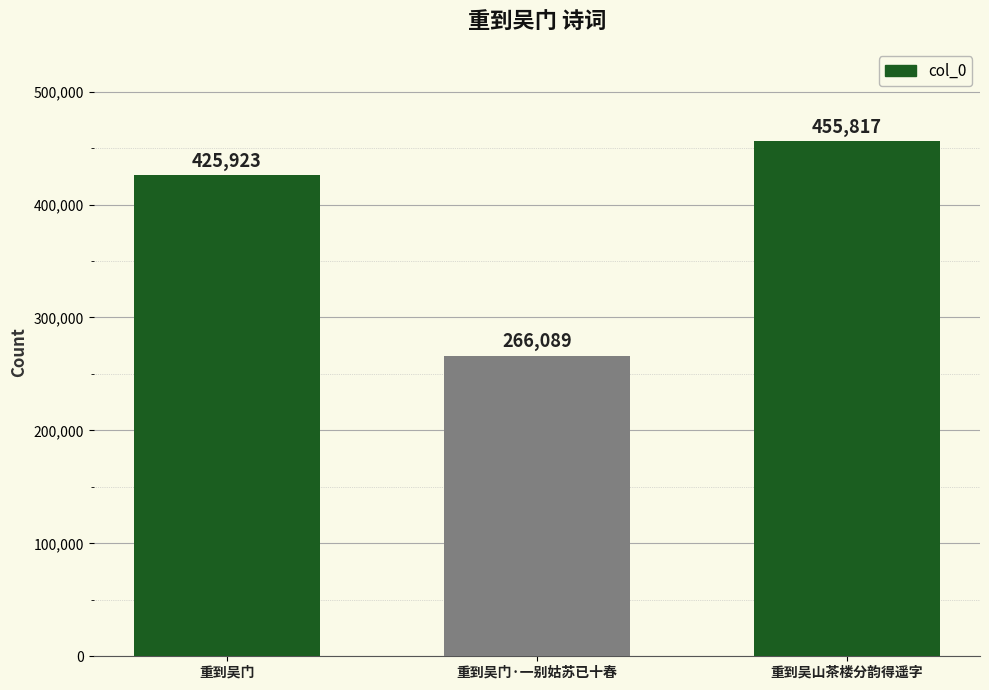

Reading right to left, list all the values displayed in this chart.

重到吴山茶楼分韵得遥字=455817	重到吴门·一别姑苏已十春=266089	重到吴门=425923